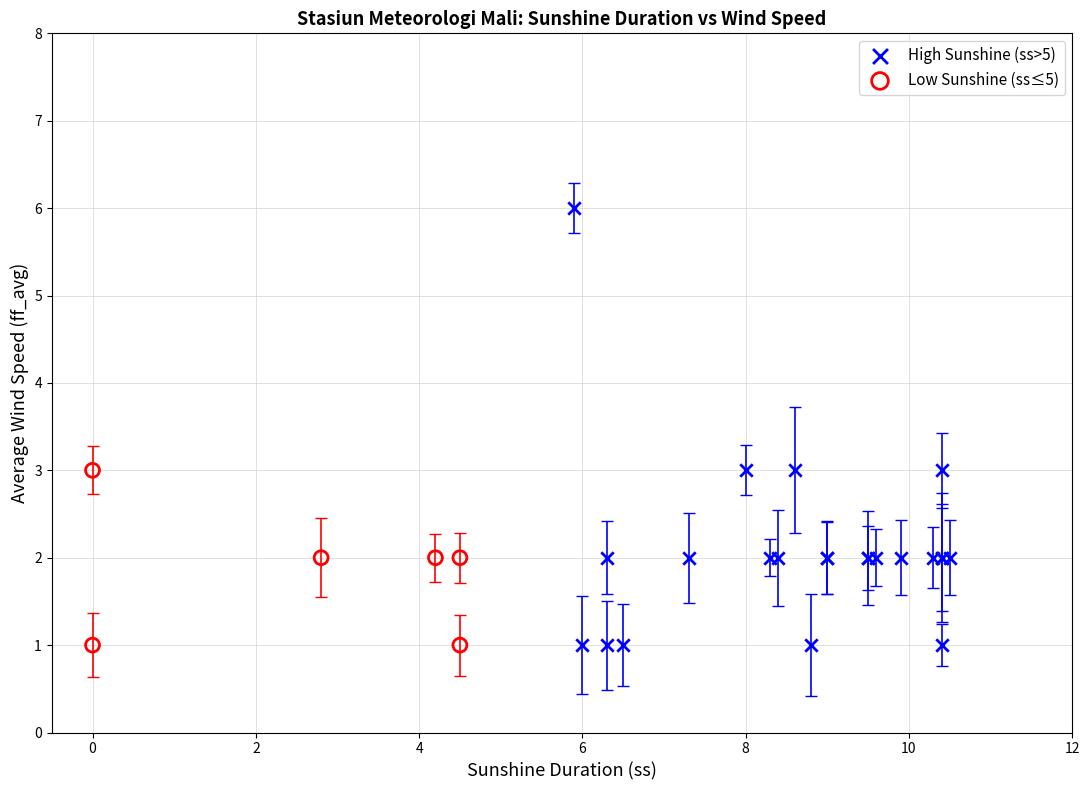

What are all the series names shown in the legend?

High Sunshine (ss>5), Low Sunshine (ss≤5)